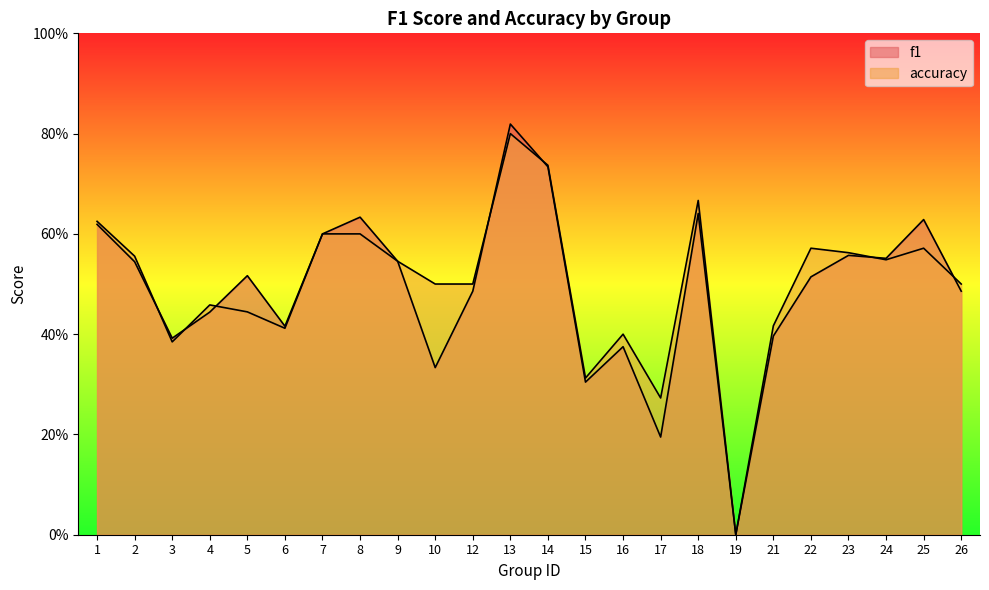

At how many categories does at least one series exceed 0?

23